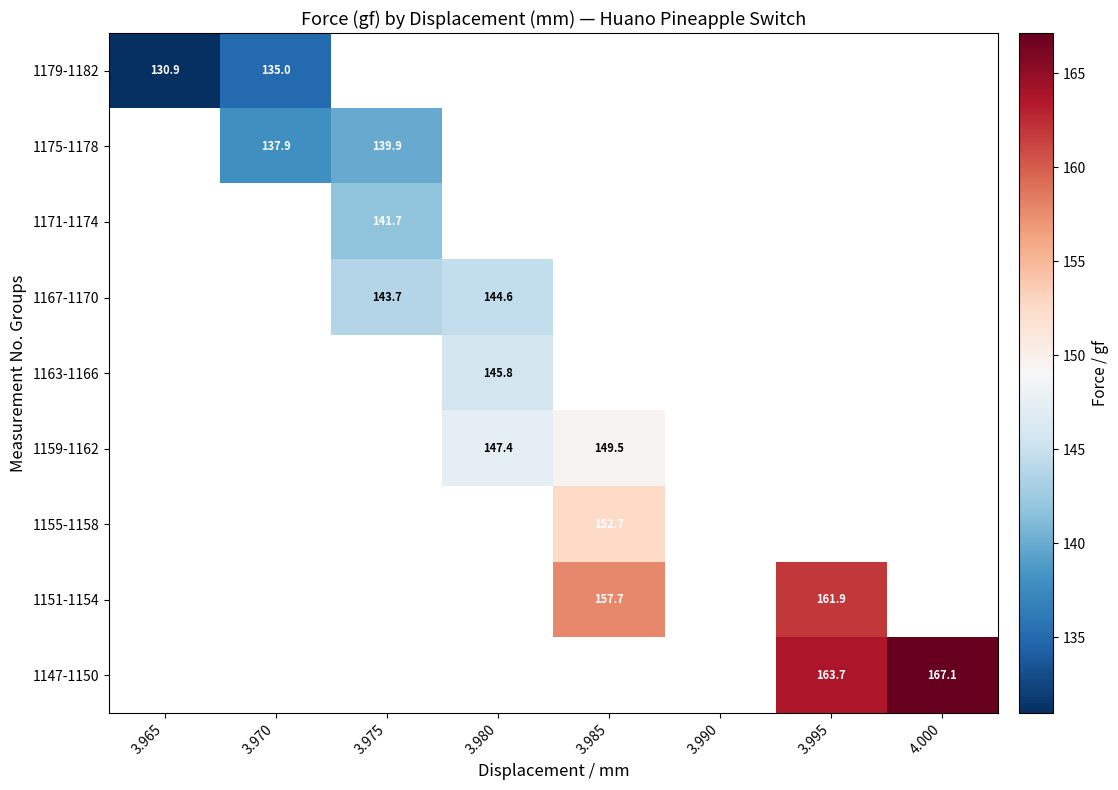

Which category has the highest value across all series?

4.000